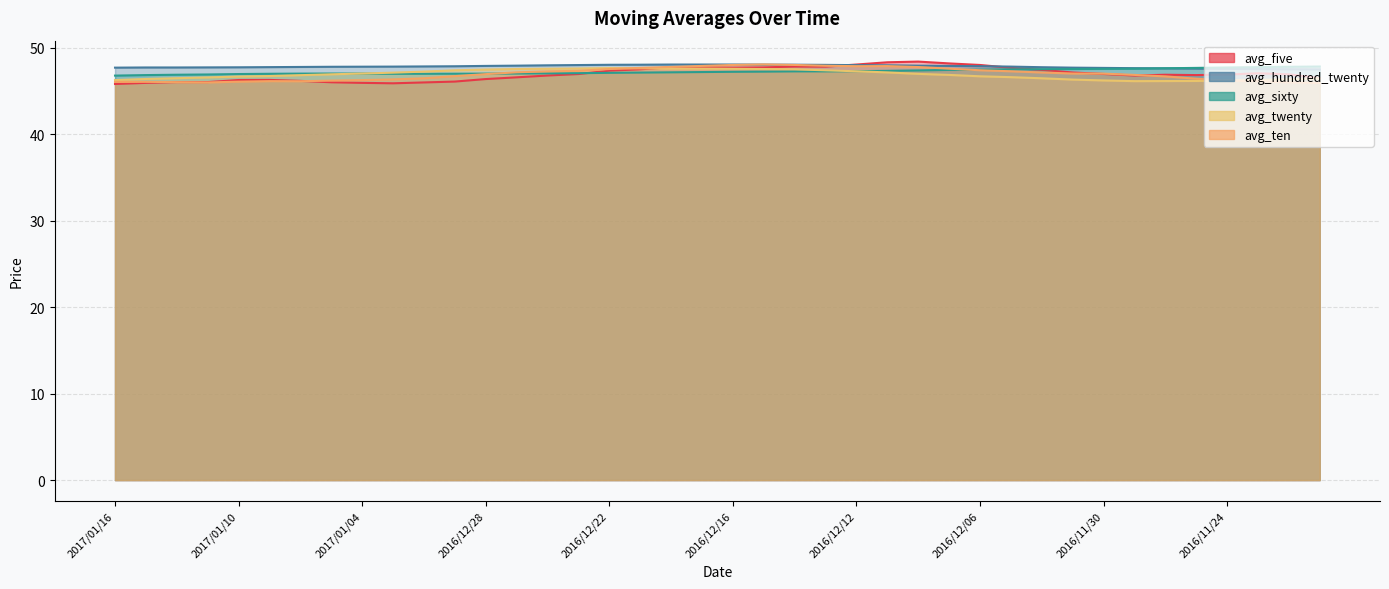

How many values in the avg_sixty series exceed 47?

29